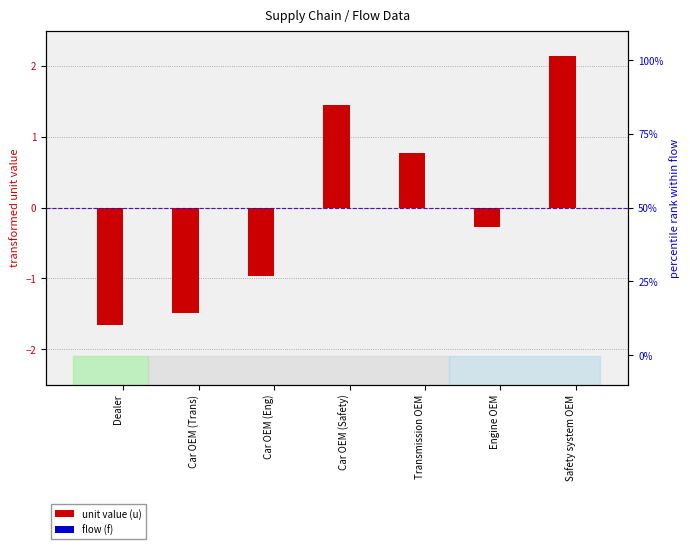

What is the difference between the highest and lowest values at Dealer?

1.7